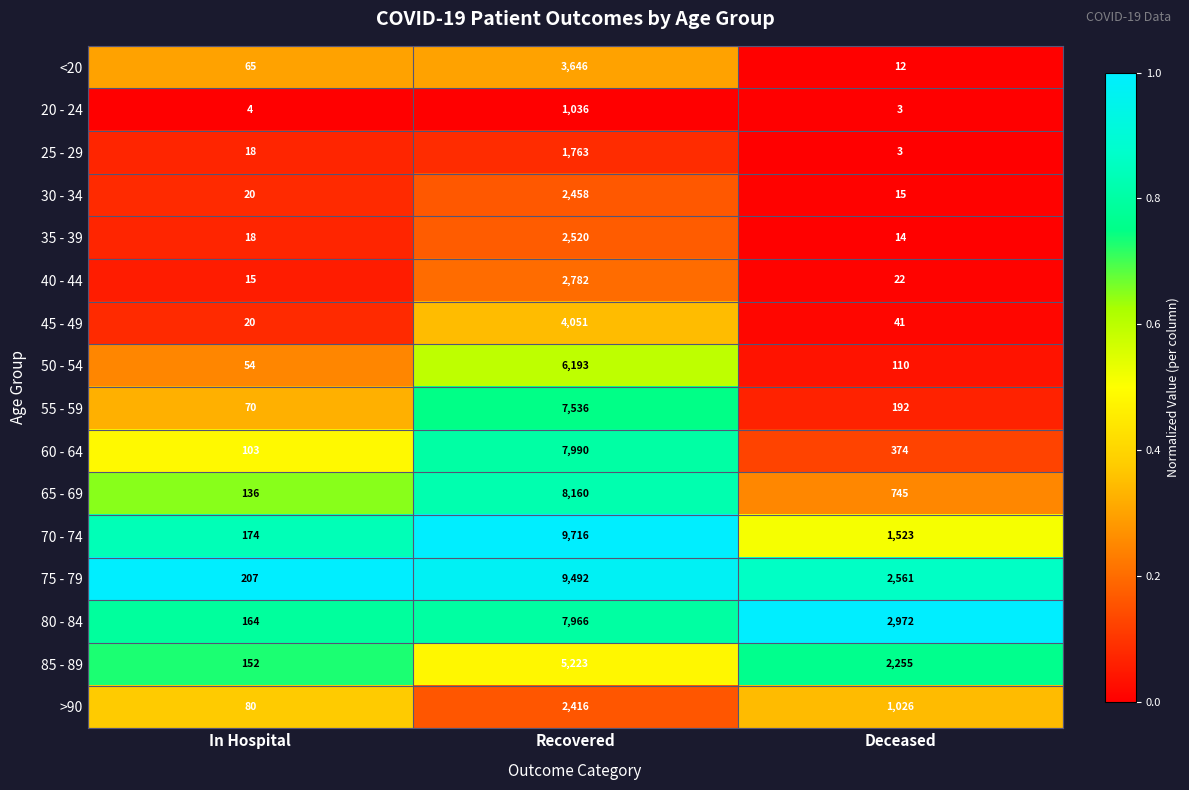

Which series has the largest total across all categories?

75 - 79